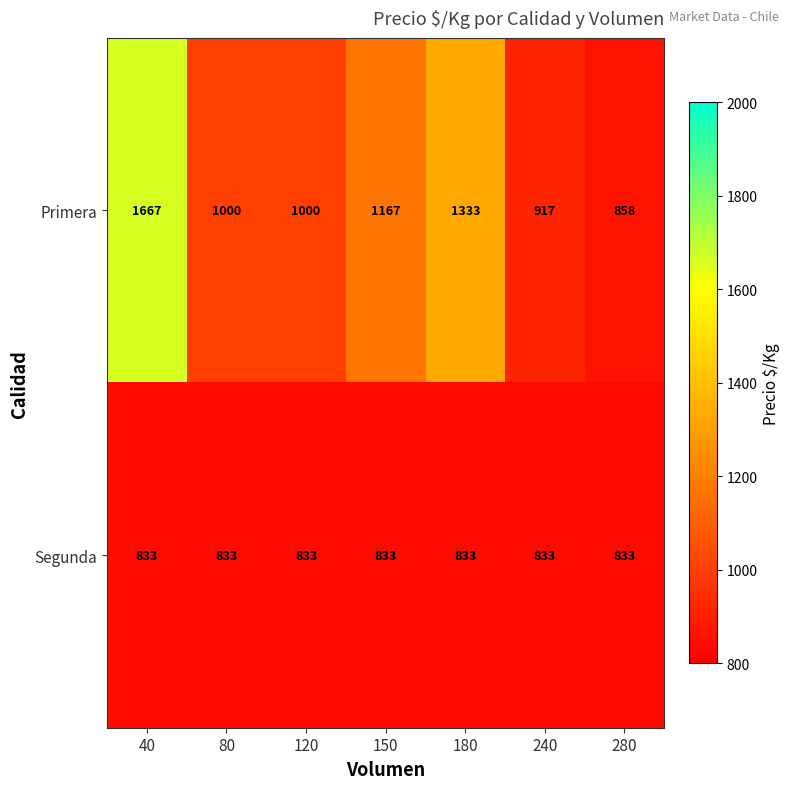

Reading left to right, transcribe all the data shown in this chart.

Primera: 40=1667	80=1000	120=1000	150=1167	180=1333	240=917	280=858
Segunda: 40=833	80=833	120=833	150=833	180=833	240=833	280=833